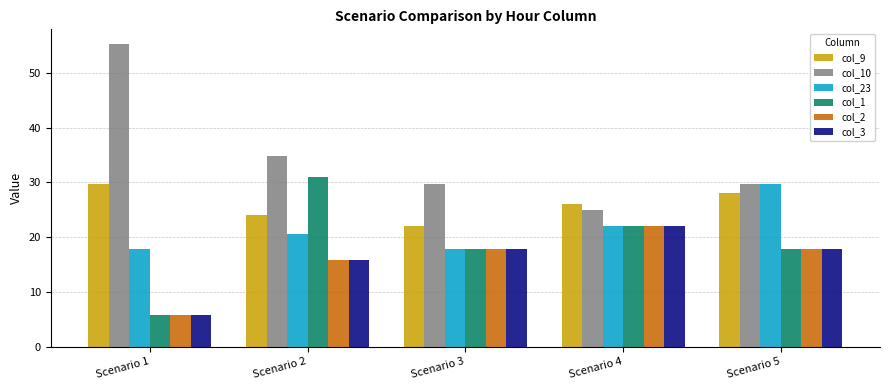

Does the chart contain any negative values?

No